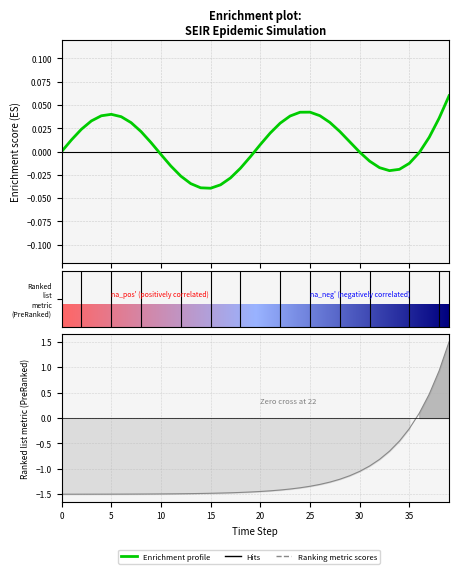

True or false: Ranking metric scores has more than 2 points higher than both neighbors.

False